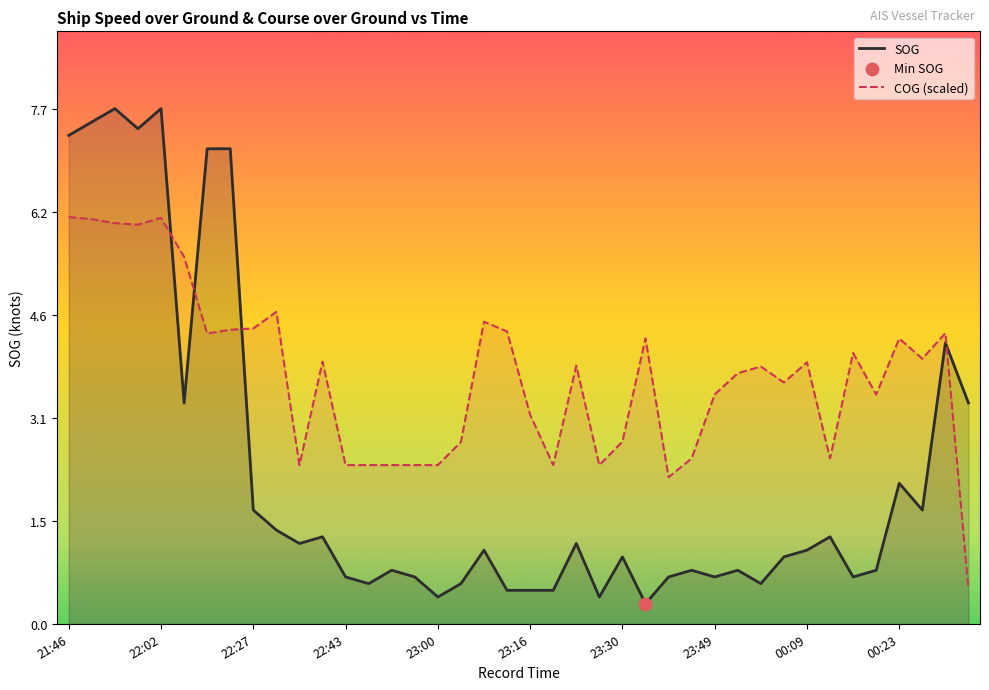

Which series reaches the minimum Y coordinate?

SOG